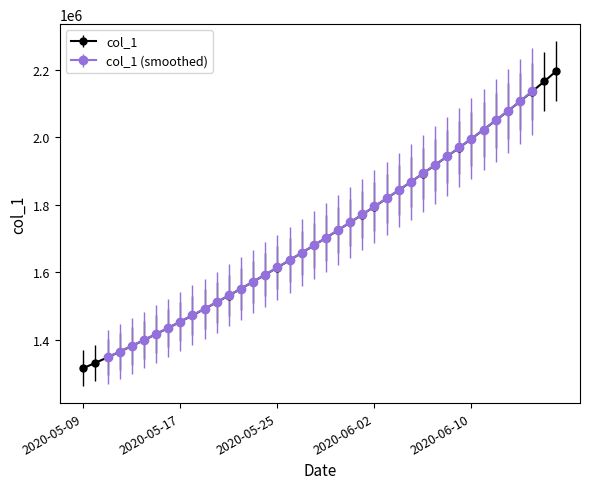

What is the label of the 39th point from the left?

2020-06-16